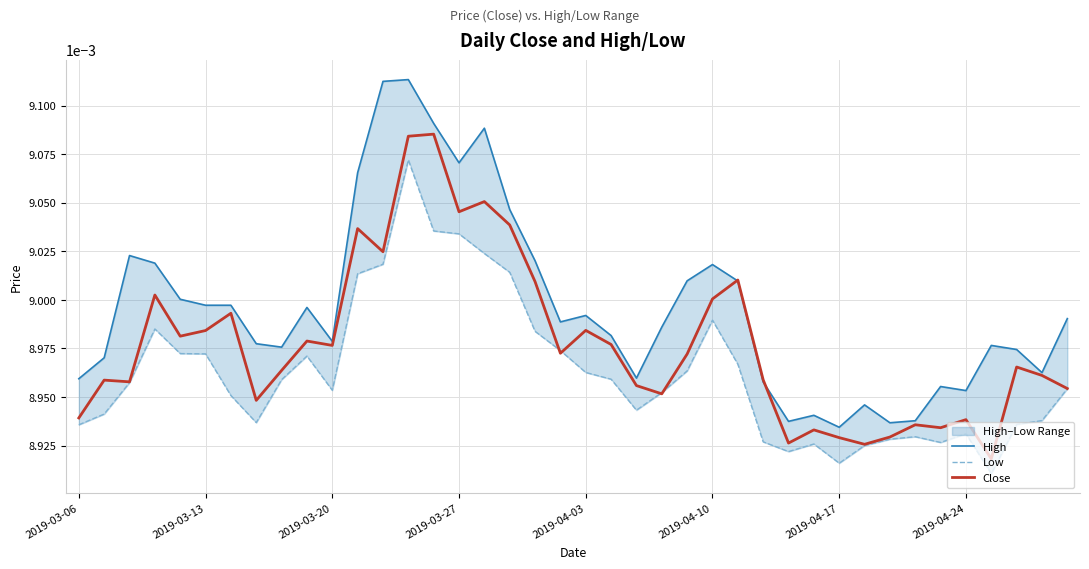

True or false: High and Close intersect in this chart.

True